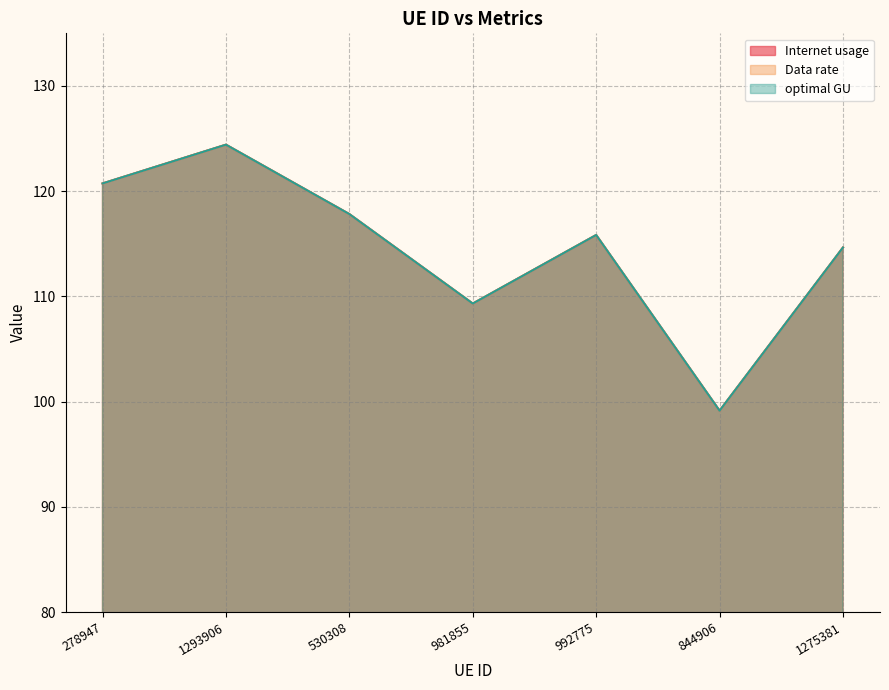

The optimal GU series shows 120.7 at 278947. True or false?

True